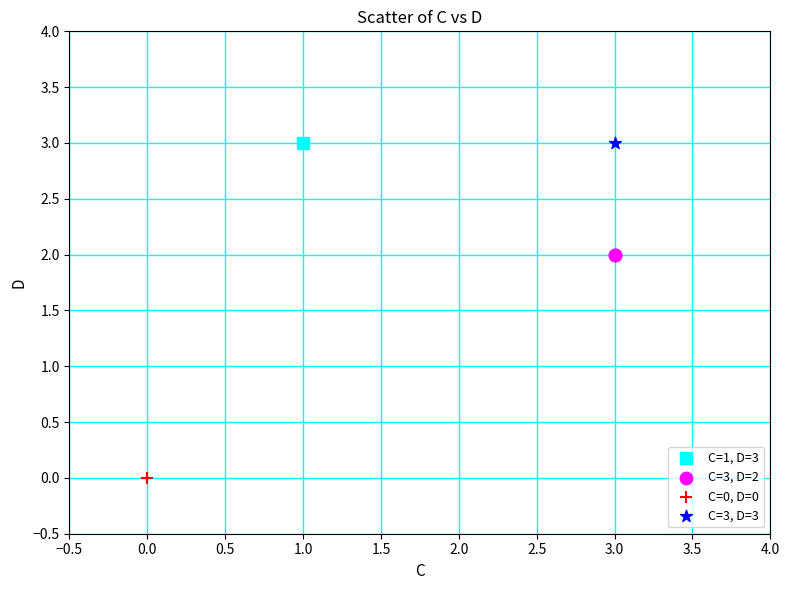

Which series contains the lowest Y value?

C=0, D=0